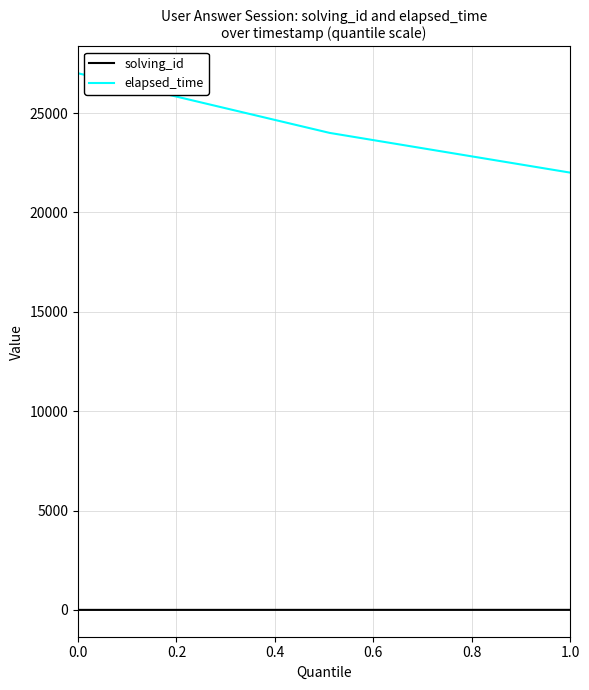

What is the lowest value of the elapsed_time series?

22000